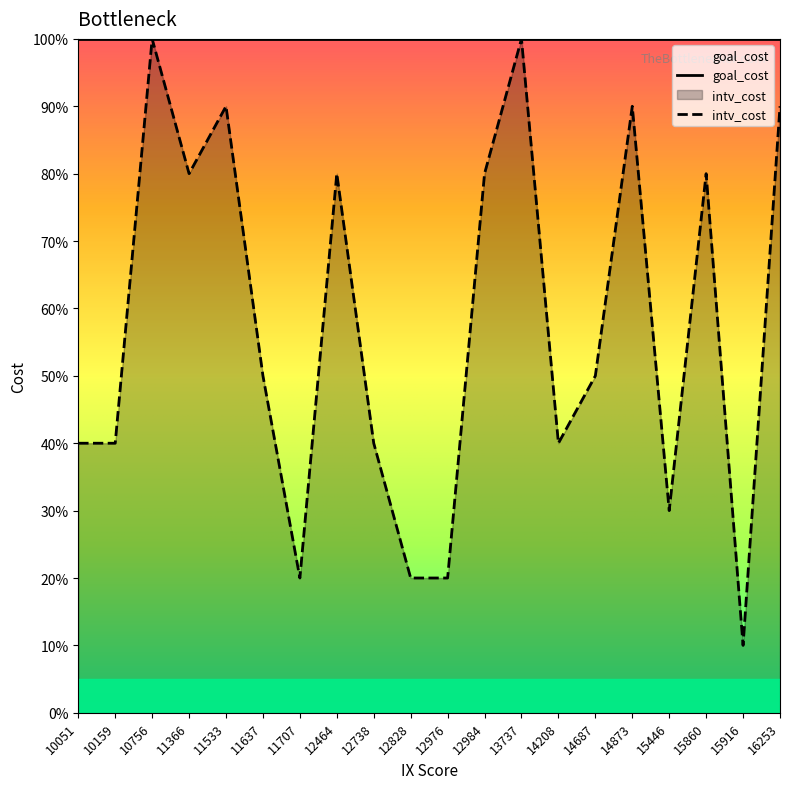

Is it true that the value at 11707 is 0.3?

False